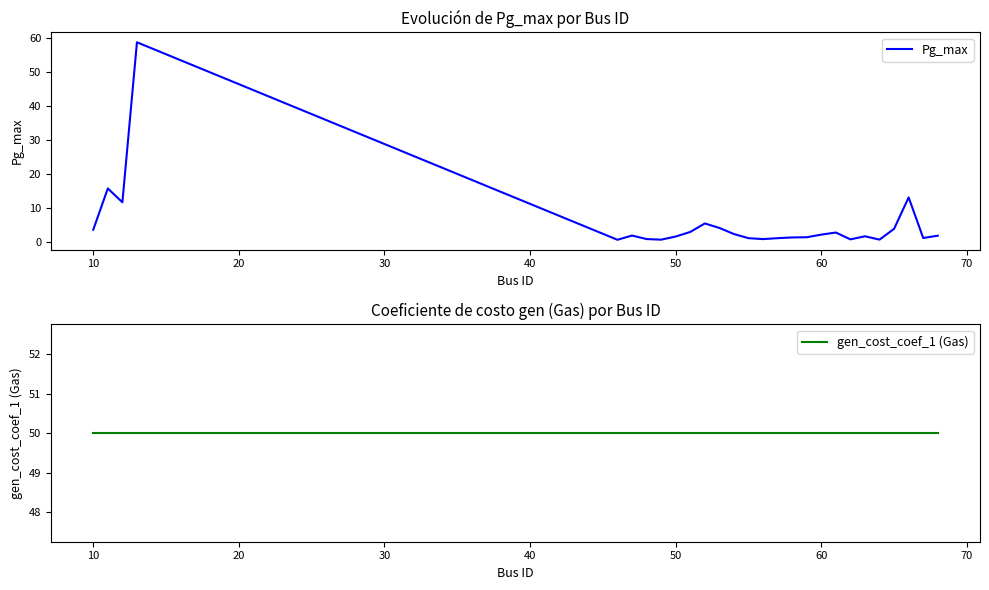

How many intersections are there between Pg_max and gen_cost_coef_1 (Gas)?

2